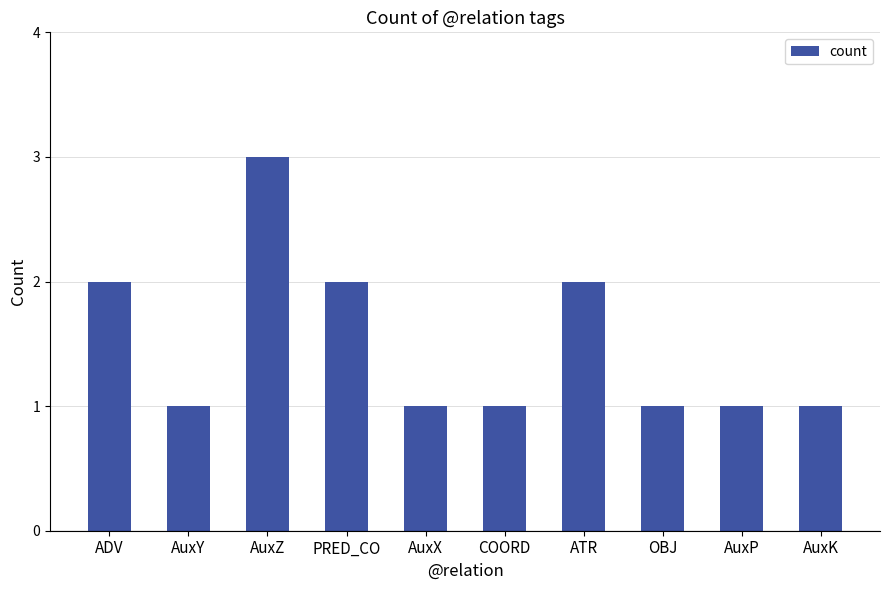

Read the value at ADV.

2